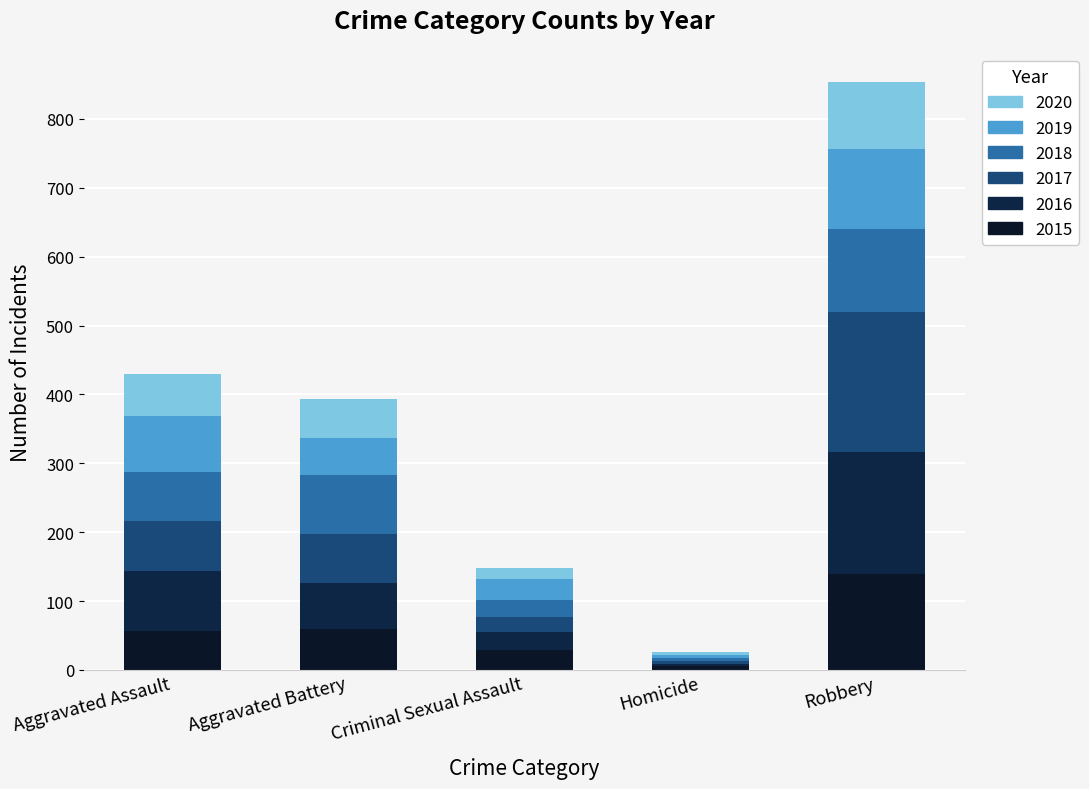

What are all the series names shown in the legend?

2020, 2019, 2018, 2017, 2016, 2015